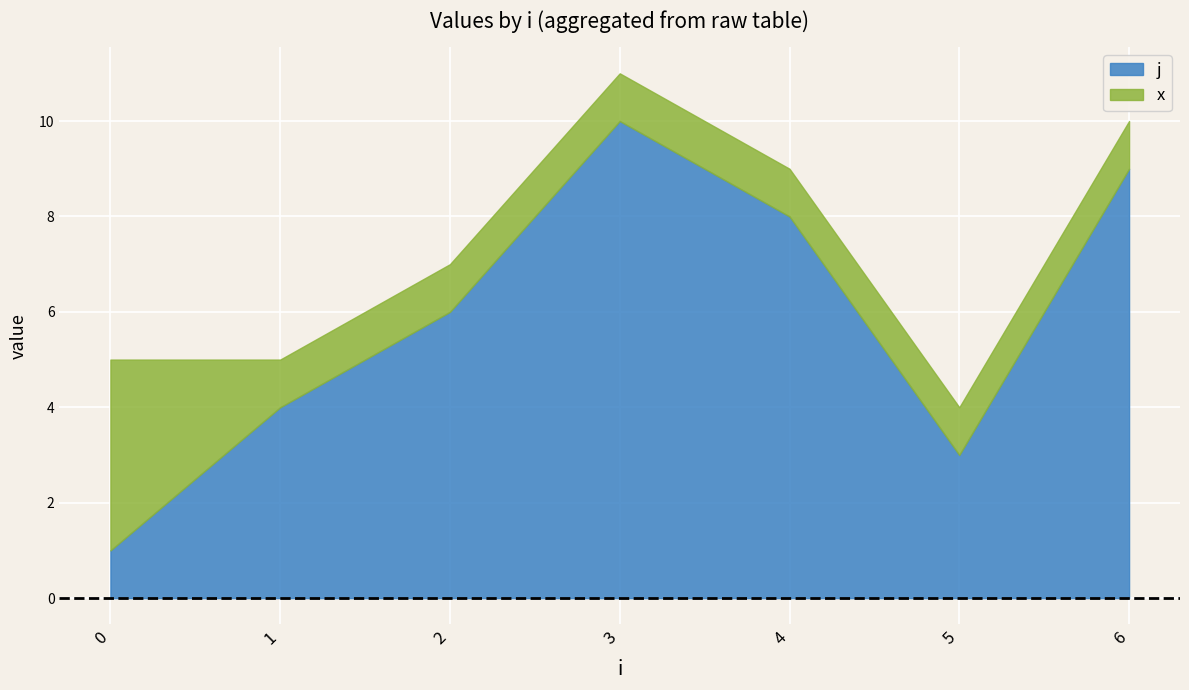

The j series shows 18 at 3. True or false?

False